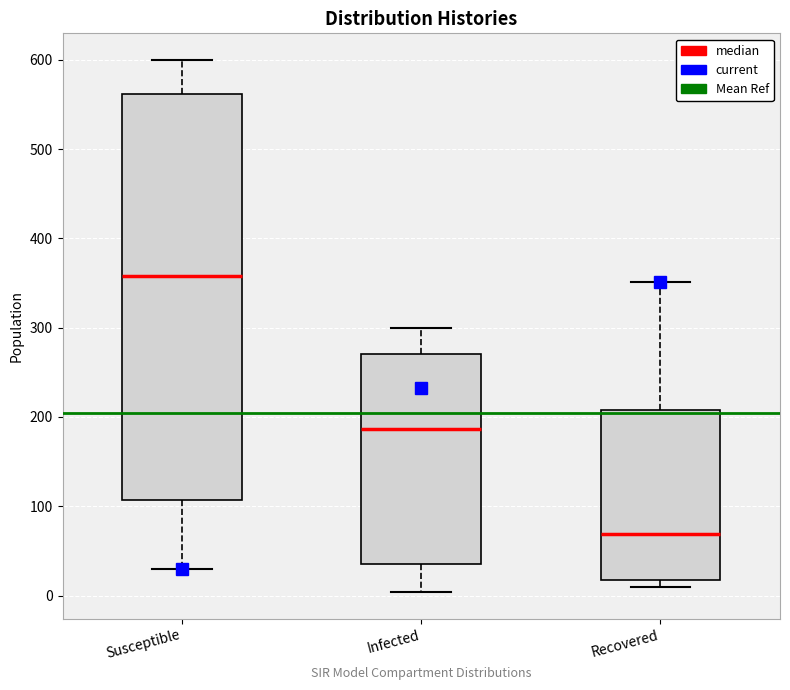

Reading left to right, transcribe this box plot: for each box, give where its median line is, the range the box spans, and where its two whiskers end, as read against the y-axis. The values are not printed on the chart, so give them approximately, as read against the axis.

Susceptible: median 360, box 110 to 560, whiskers 30 to 600
Infected: median 190, box 30 to 270, whiskers 0 to 300
Recovered: median 70, box 20 to 210, whiskers 10 to 350